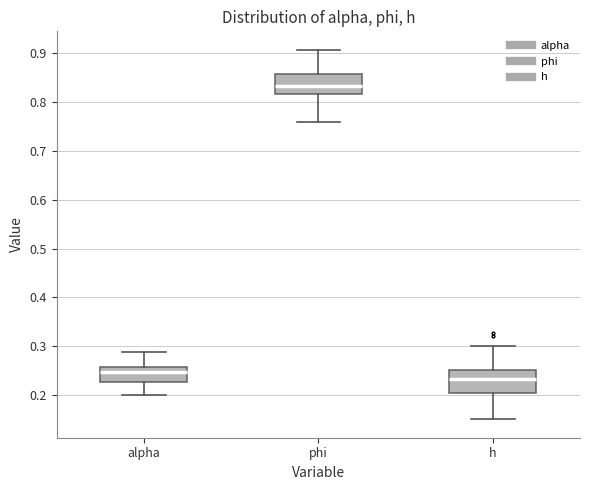

Reading left to right, read every box against the y-axis: the position of its median line, the range the box covers, and the ends of its whiskers. The values are not printed on the chart, so give them approximately, as read against the axis.

alpha: median 0.25, box 0.23 to 0.26, whiskers 0.20 to 0.29
phi: median 0.83, box 0.82 to 0.86, whiskers 0.76 to 0.91
h: median 0.23, box 0.20 to 0.25, whiskers 0.15 to 0.30